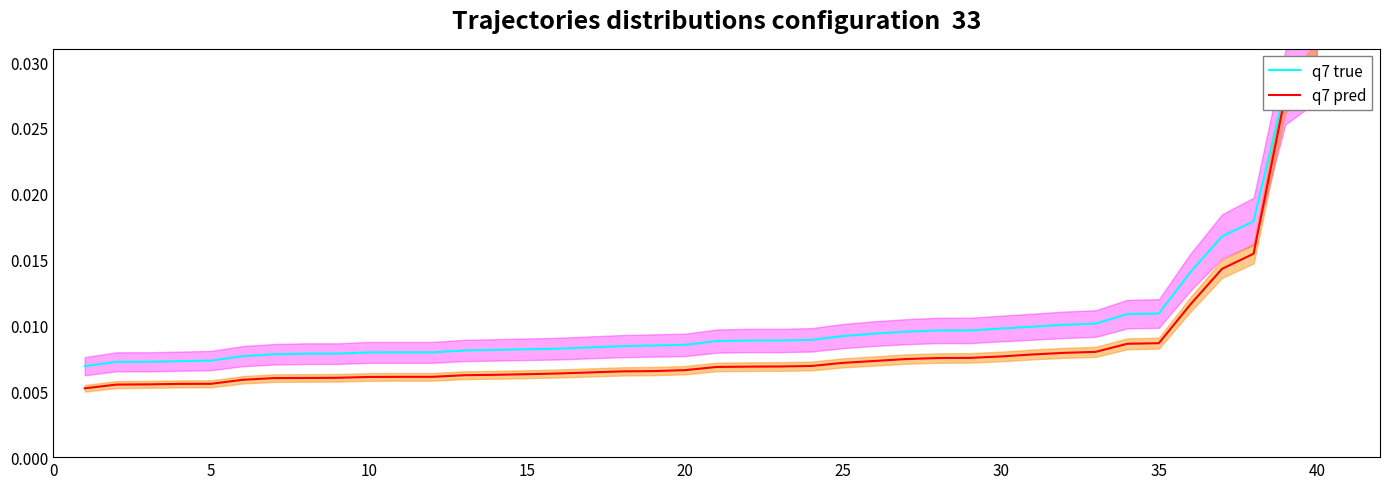

List the series in order of their overall mean, lowest first.

q7 pred, q7 true